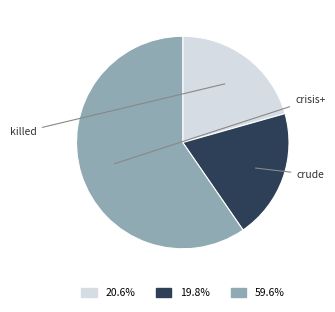

Is there any slice that represents more than half of the pie?

Yes